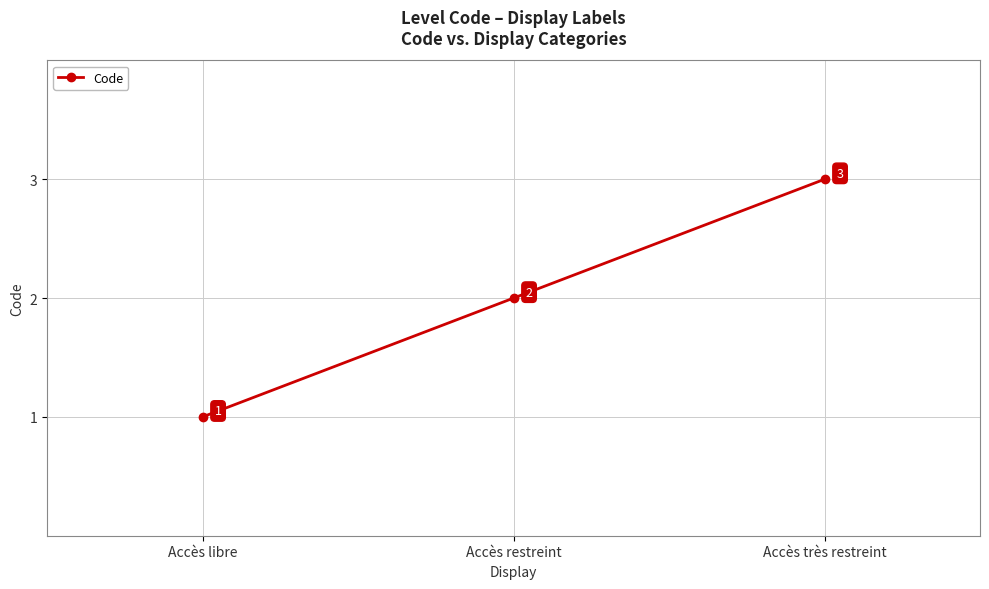

Count the values in the range 1 to 3.

3